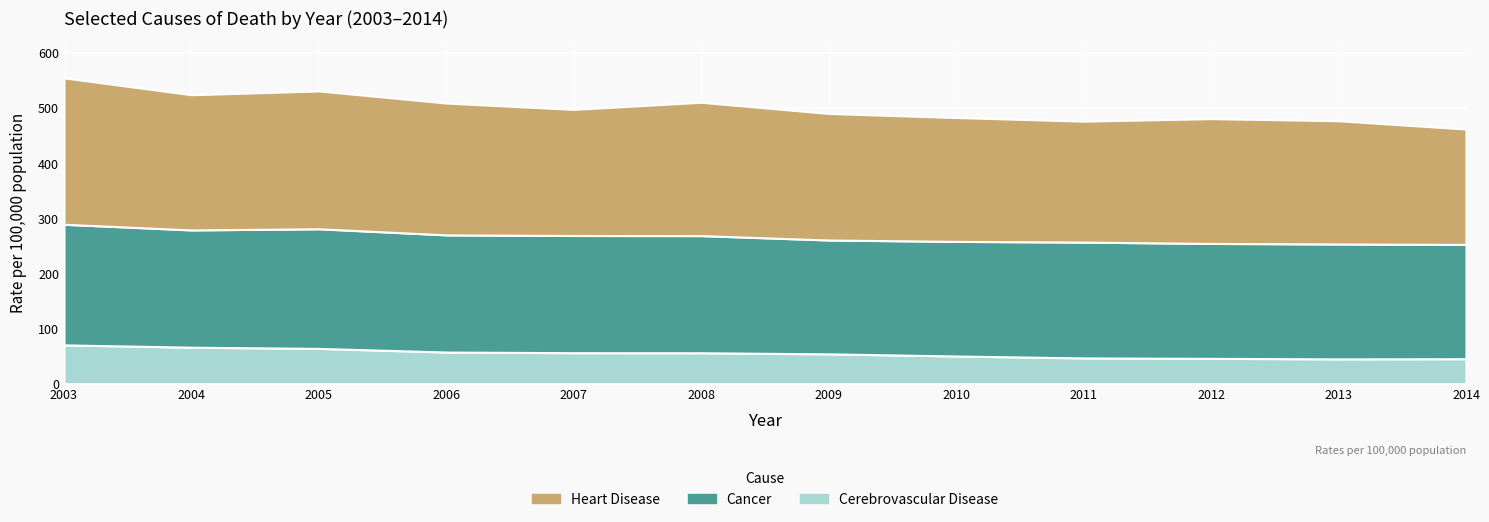

What is the spread (max minus min) of values at 2008?

186.0